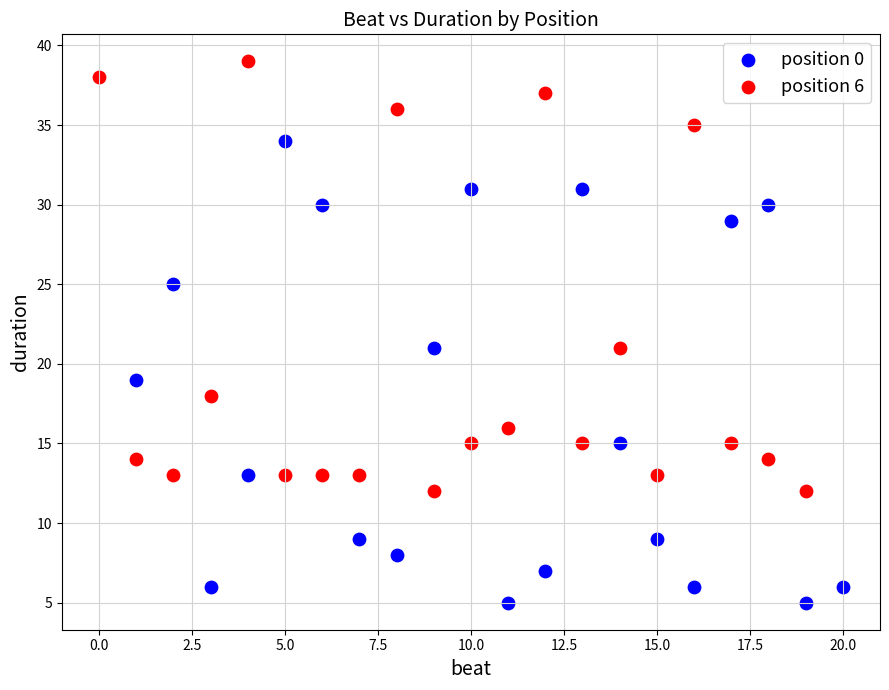

Which series reaches the maximum Y coordinate?

position 6